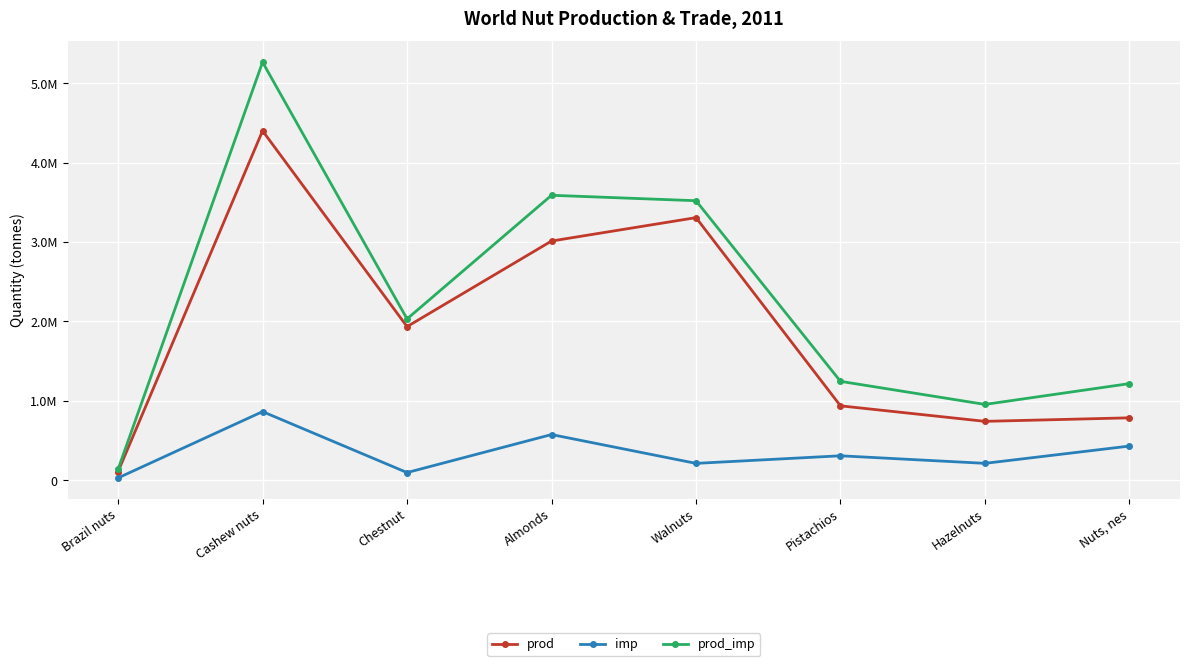

Which series changed the most between Brazil nuts and Chestnut?

prod_imp